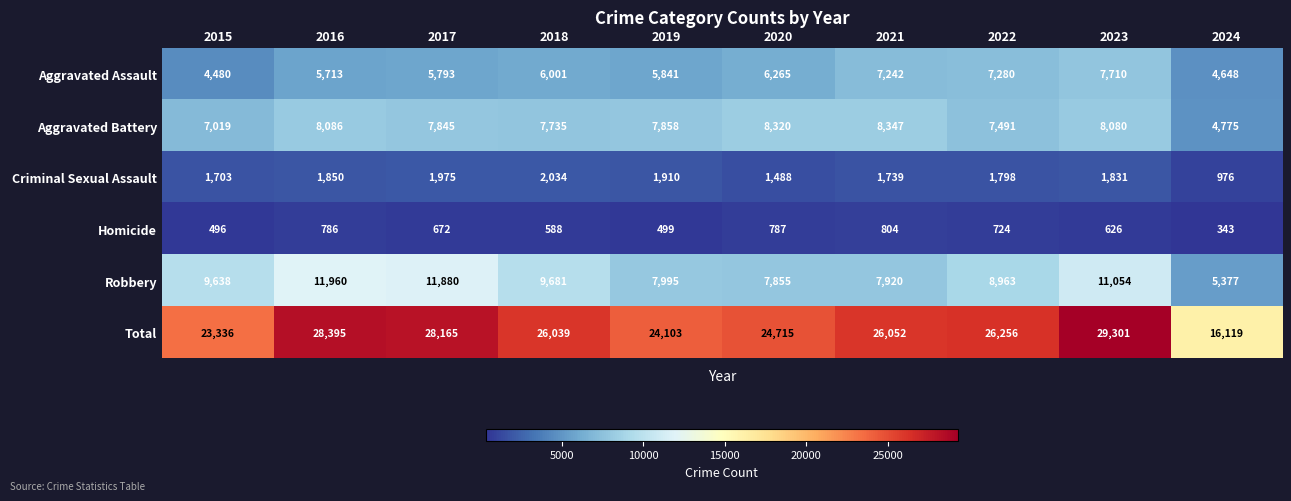

Which series has the widest spread of values?

Total